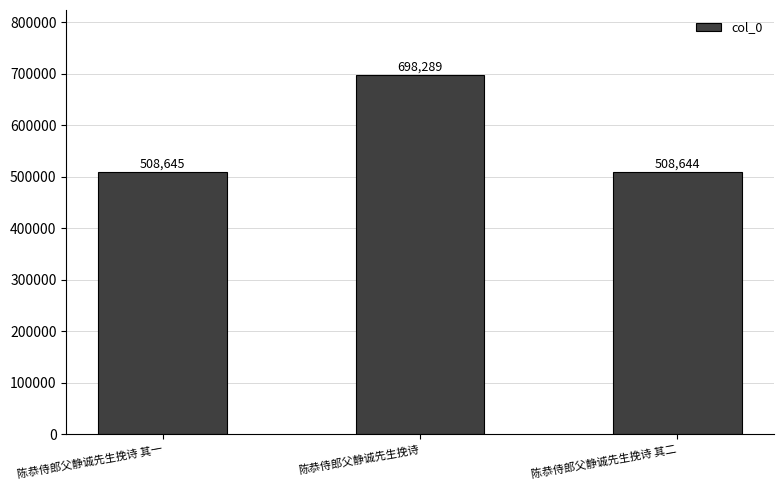

Where is the data nearest to the value 603466?

陈恭侍郎父静诚先生挽诗 其一